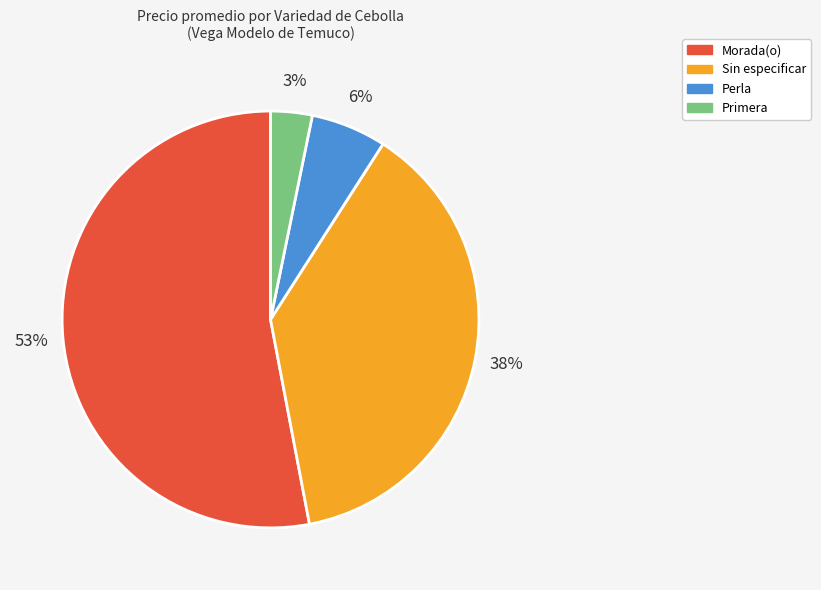

Which has a higher value, Sin especificar or Primera?

Sin especificar